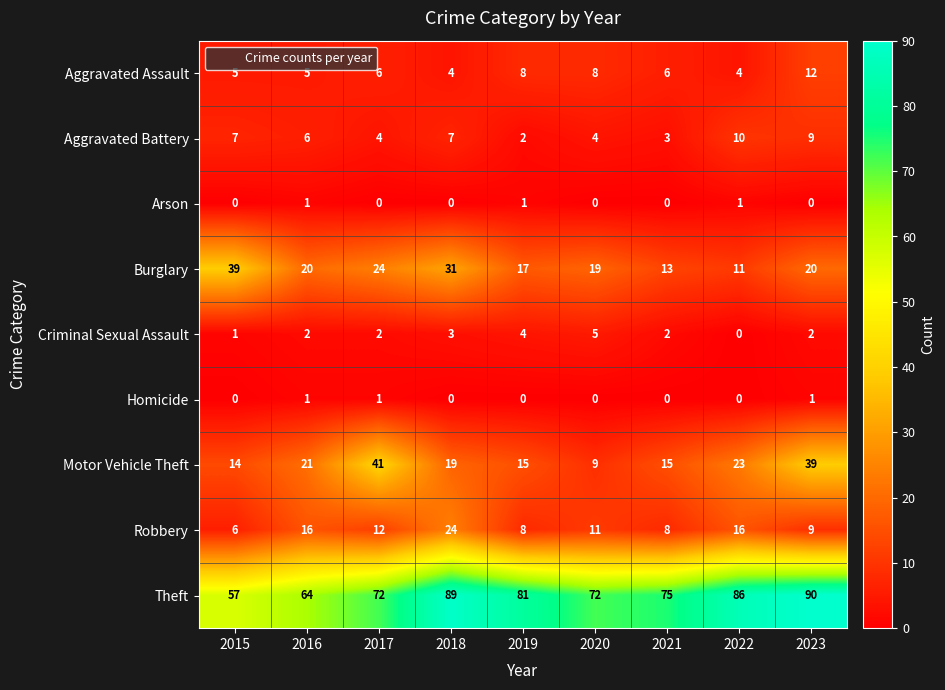

What is the average value of the Robbery series?

12